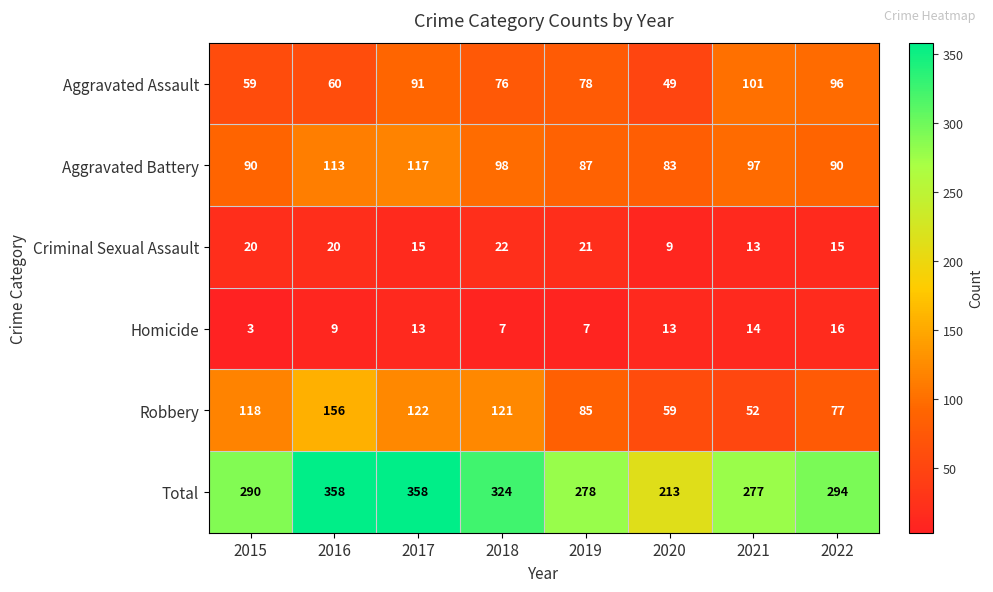

Which category has the lowest value in the Aggravated Assault series?

2020